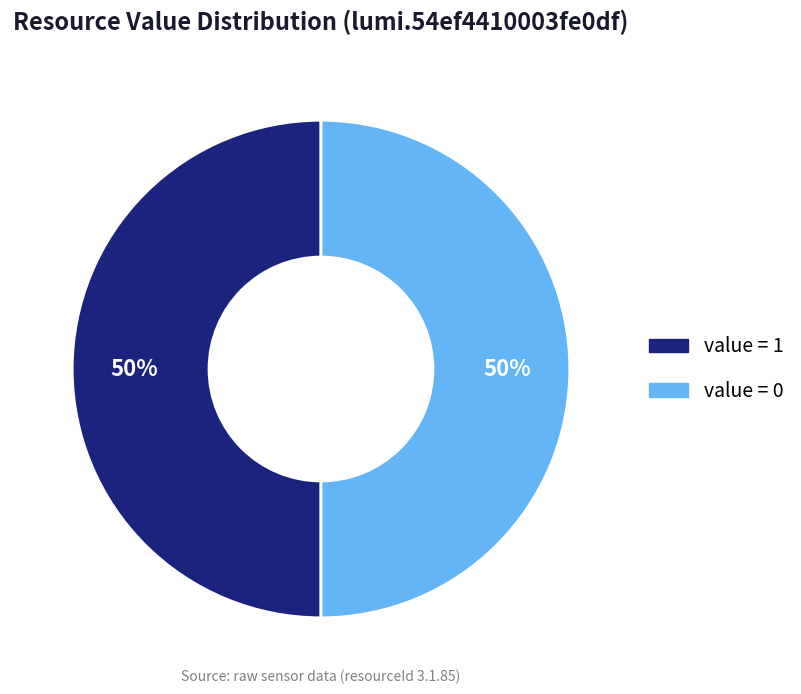

To the nearest percent, what is the average slice percentage?

50%